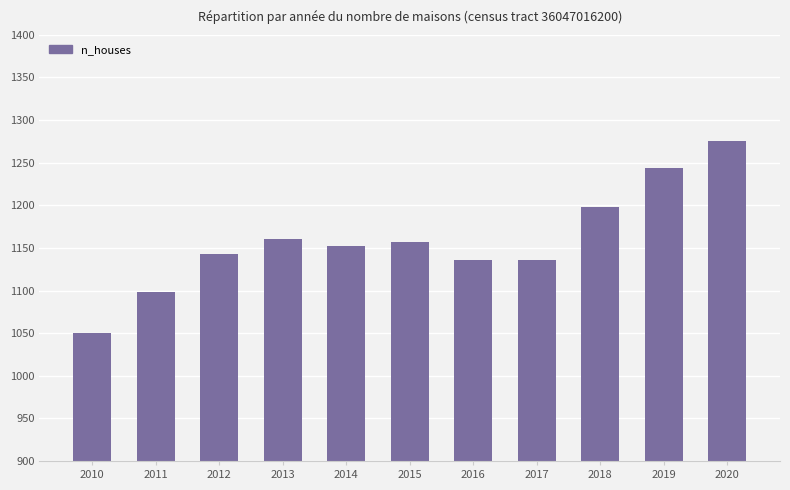

What is the change in value from 2013 to 2018?

+37